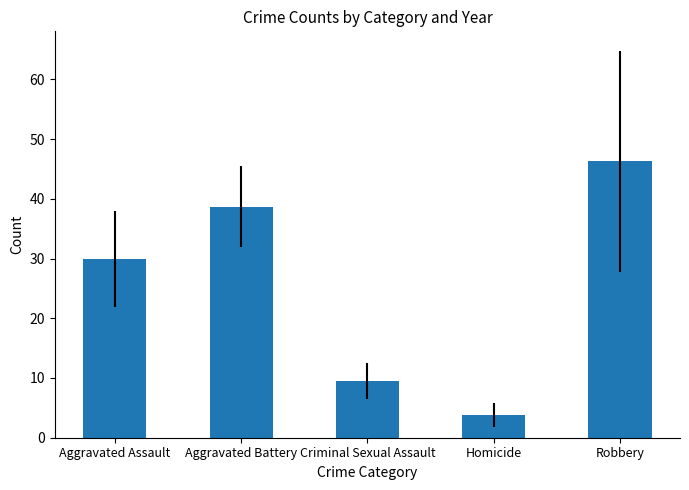

How many data points are above 29?

3